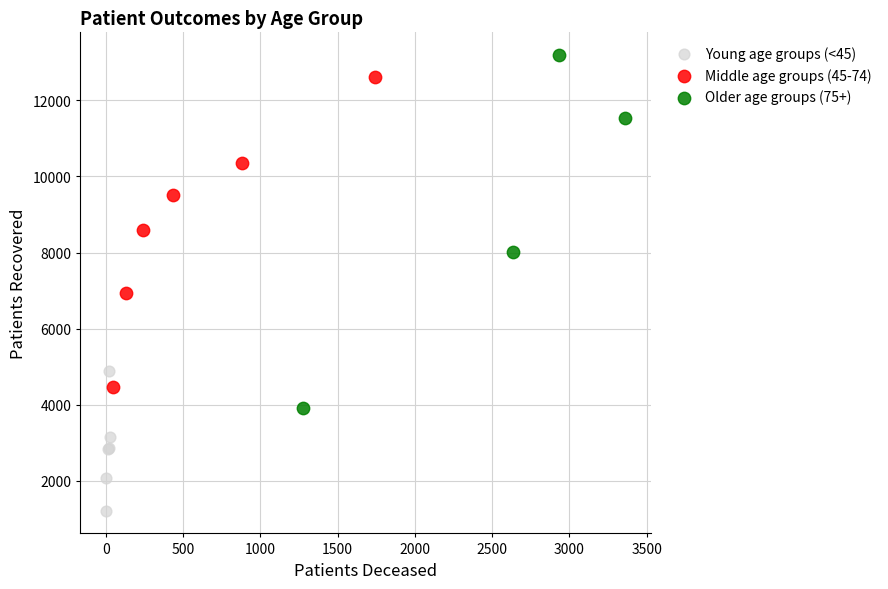

Which series contains the lowest Y value?

Young age groups (<45)